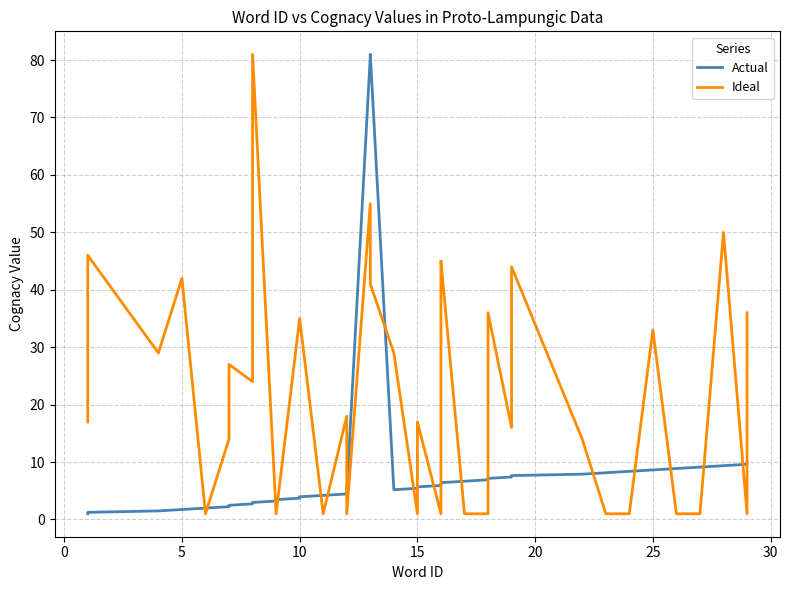

Which series has the largest range (max minus min)?

Actual